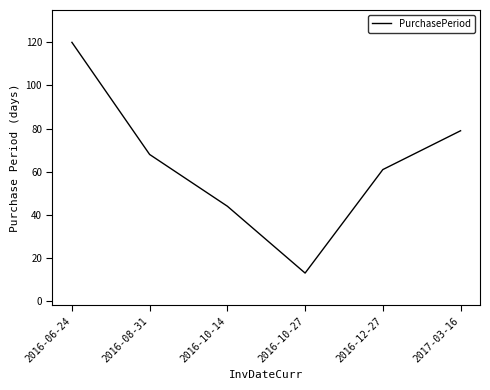

What is the difference between the second highest and second lowest values?

35